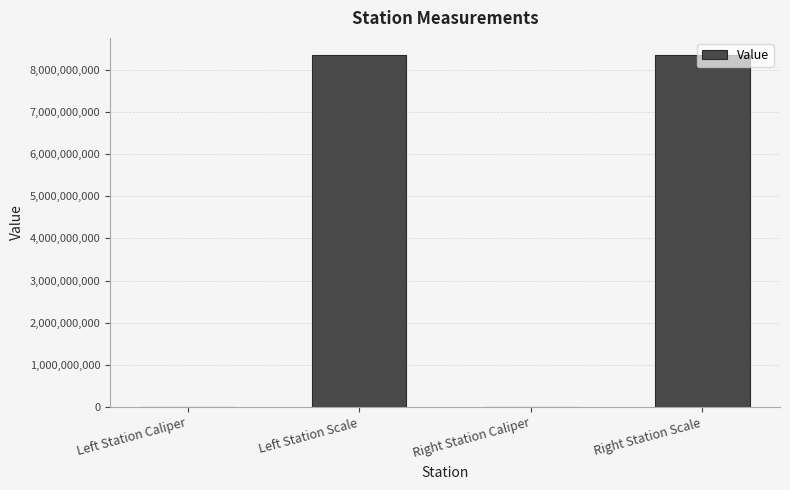

Is it true that the value at Left Station Scale is 14894500304?

False